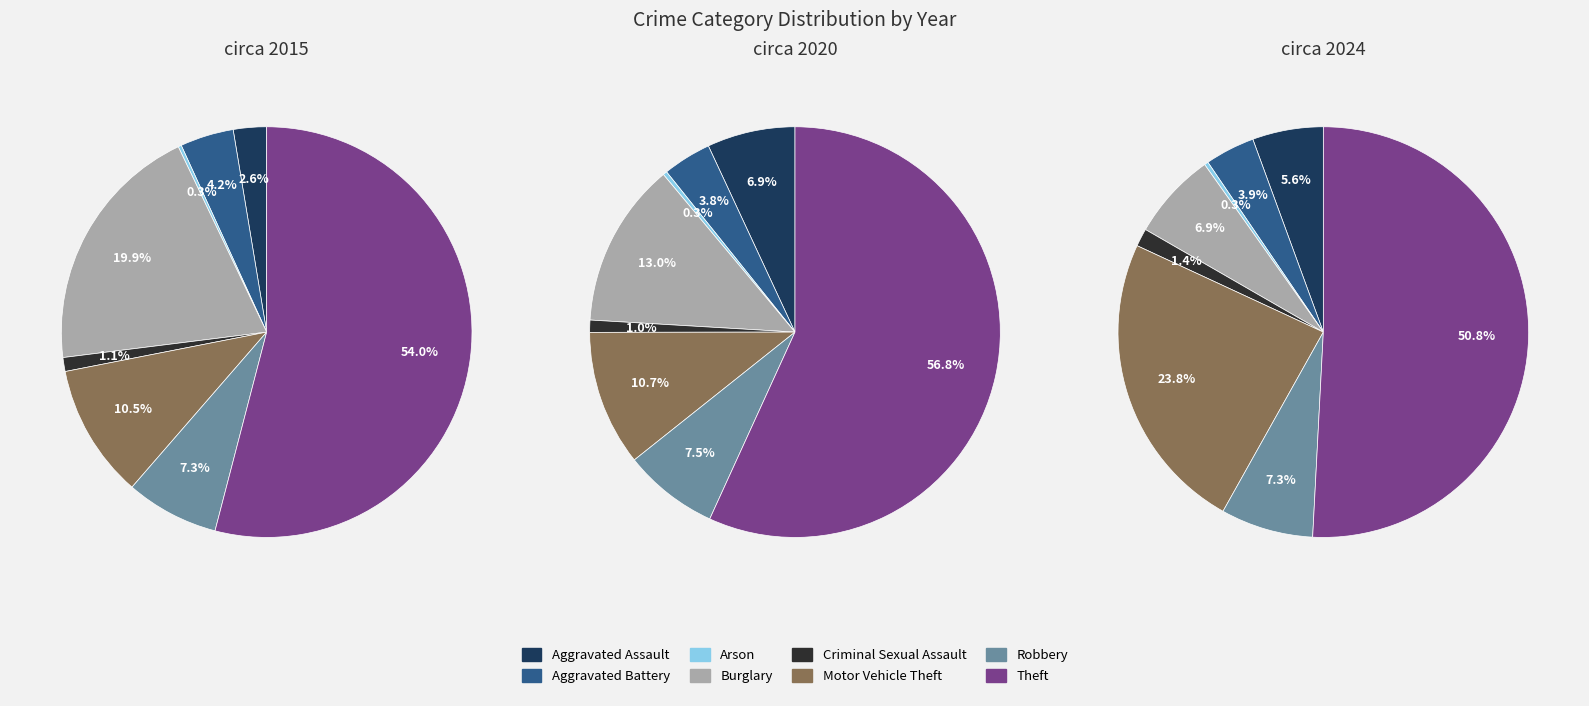

To the nearest percent, what portion does Robbery represent?

7%